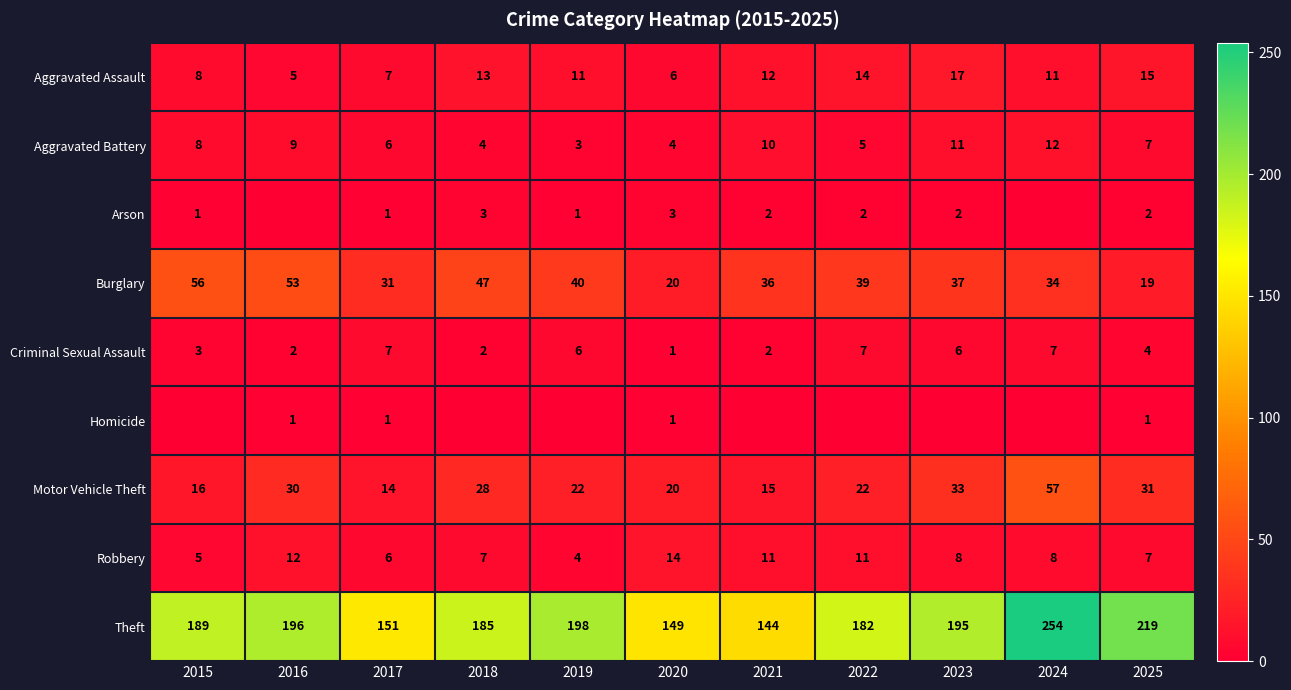

True or false: Arson has a value of 5 at 2020.

False